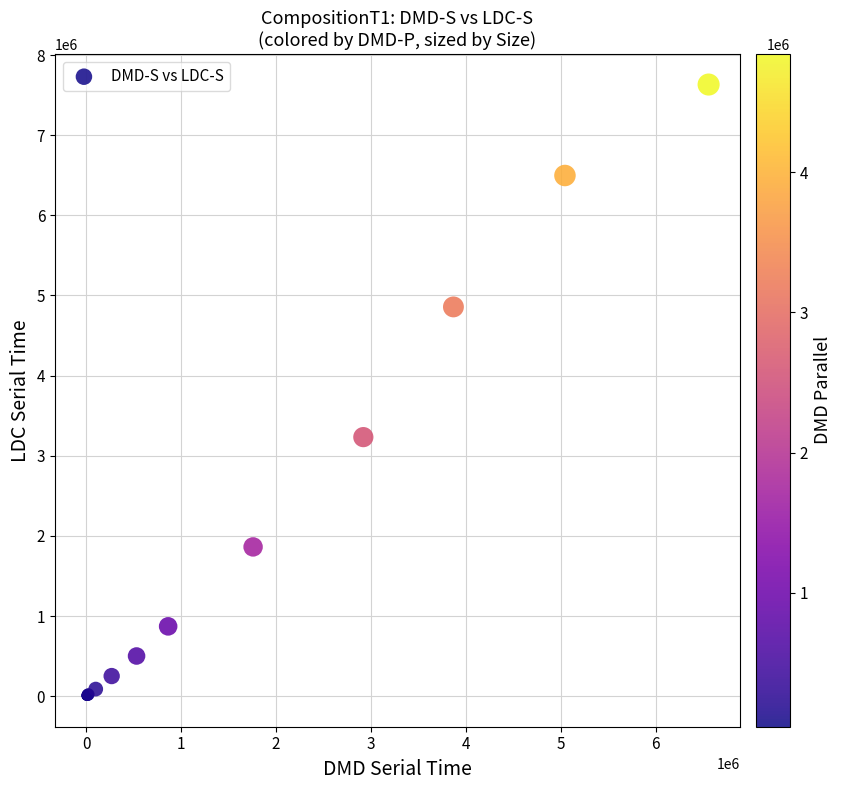

What Y value in the scatter plot is closest to 3816155?

3232517